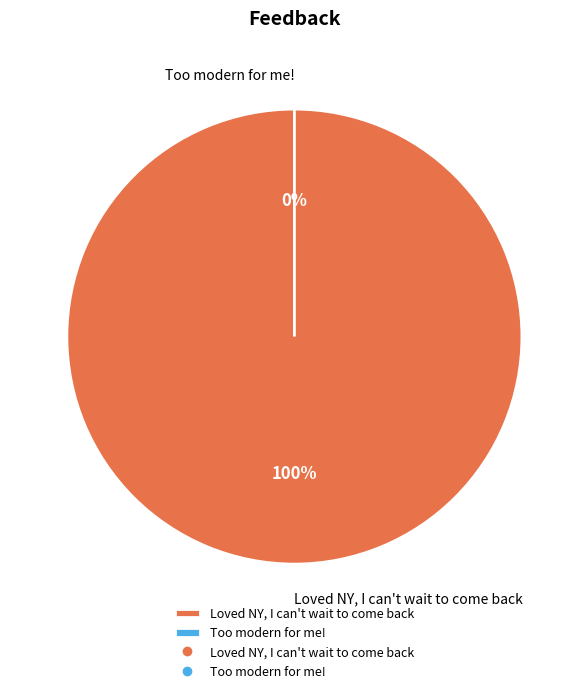

Does any single category account for the majority?

Yes